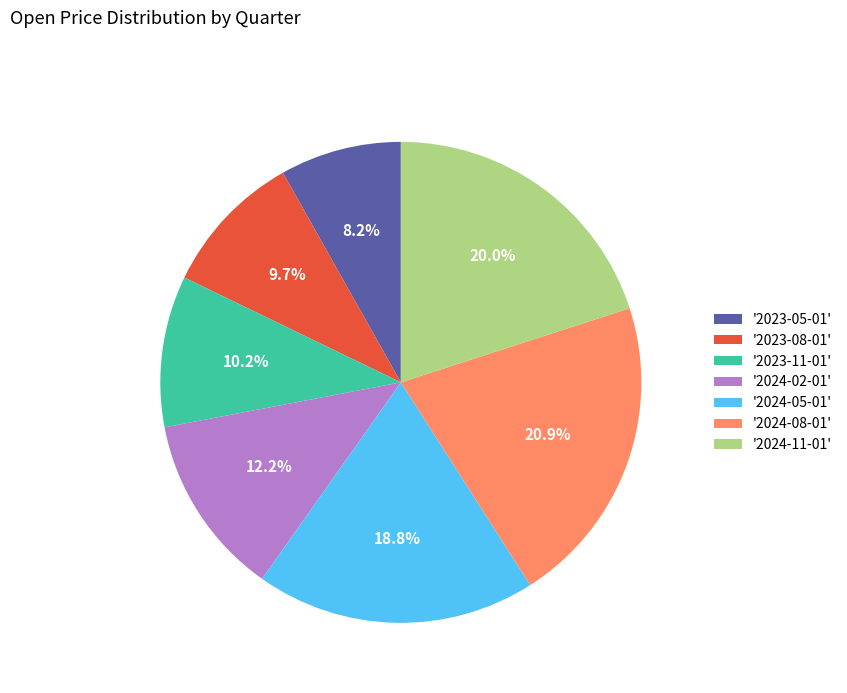

Count the number of slices in the pie.

7